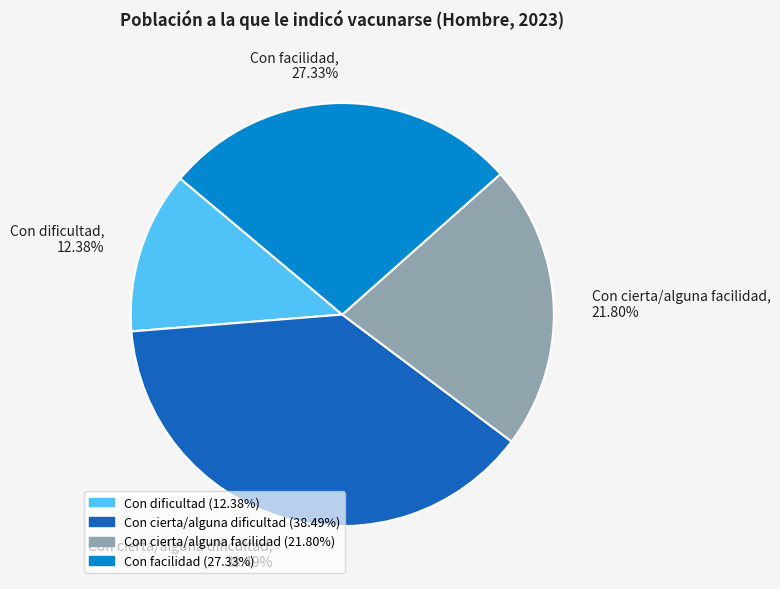

To the nearest percent, what is the difference between the Con cierta/alguna dificultad and Con cierta/alguna facilidad slice percentages?

17%